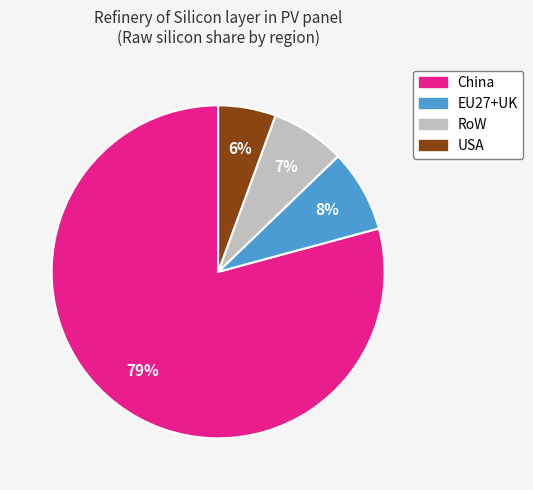

To the nearest percent, what percentage of the pie is USA?

6%